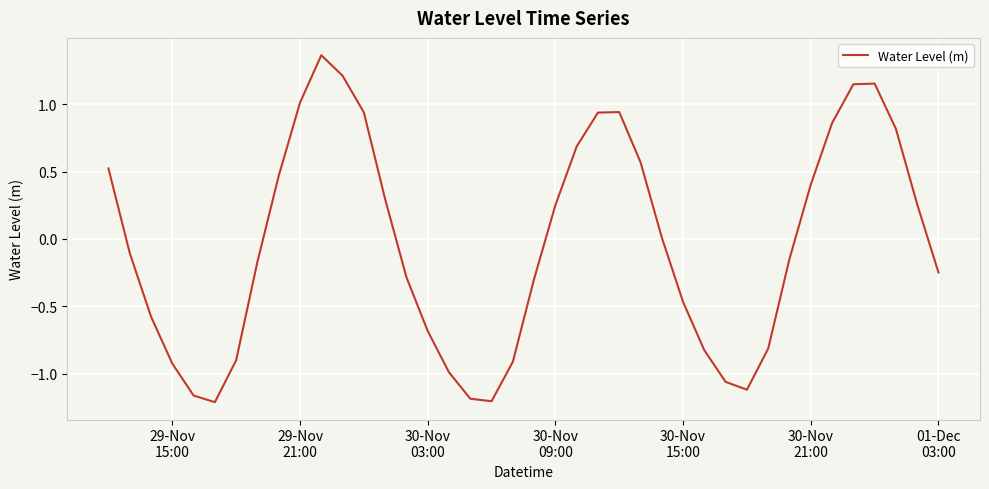

What is the difference between the maximum and minimum values?

2.6